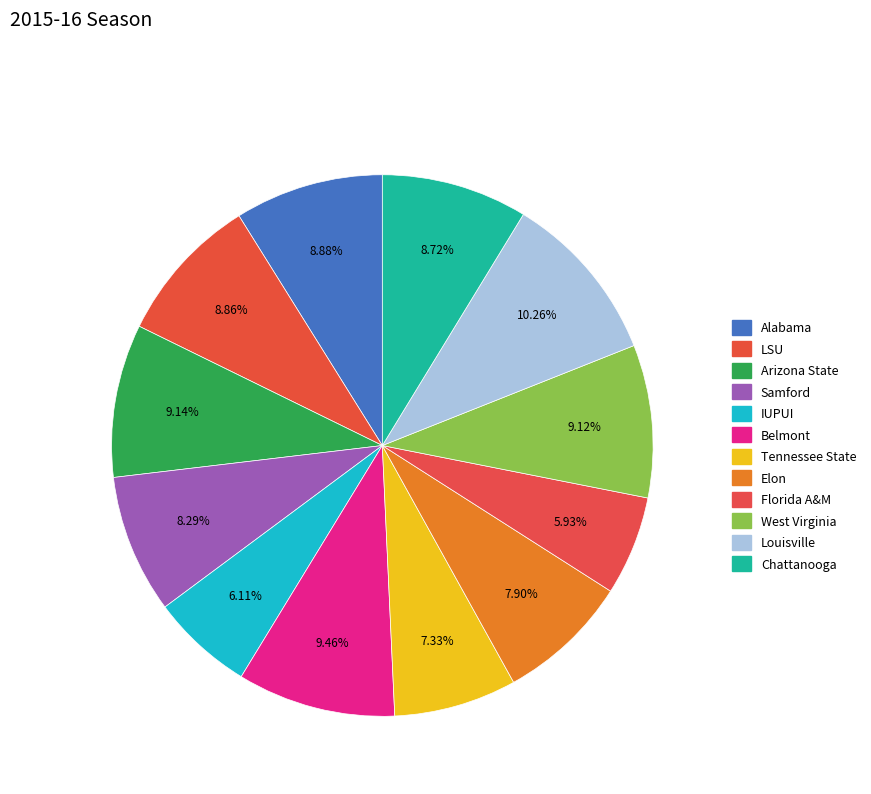

Count the number of slices in the pie.

12